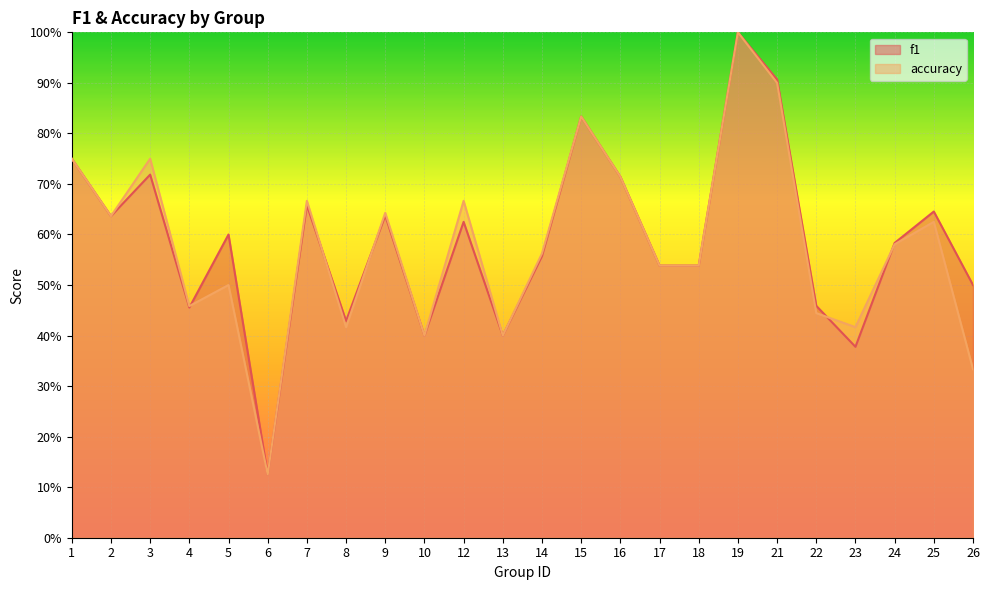

The accuracy series shows 0.5 at 4. True or false?

True